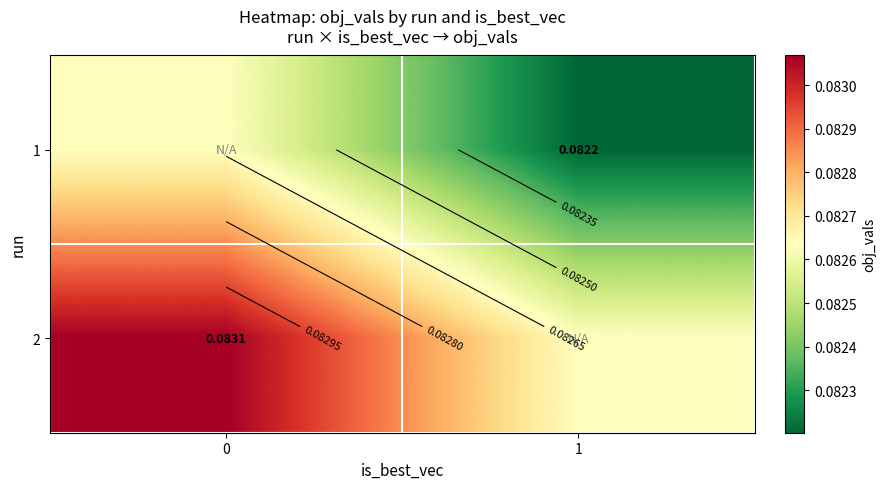

The row_0 series shows 0.0 at 1. True or false?

False